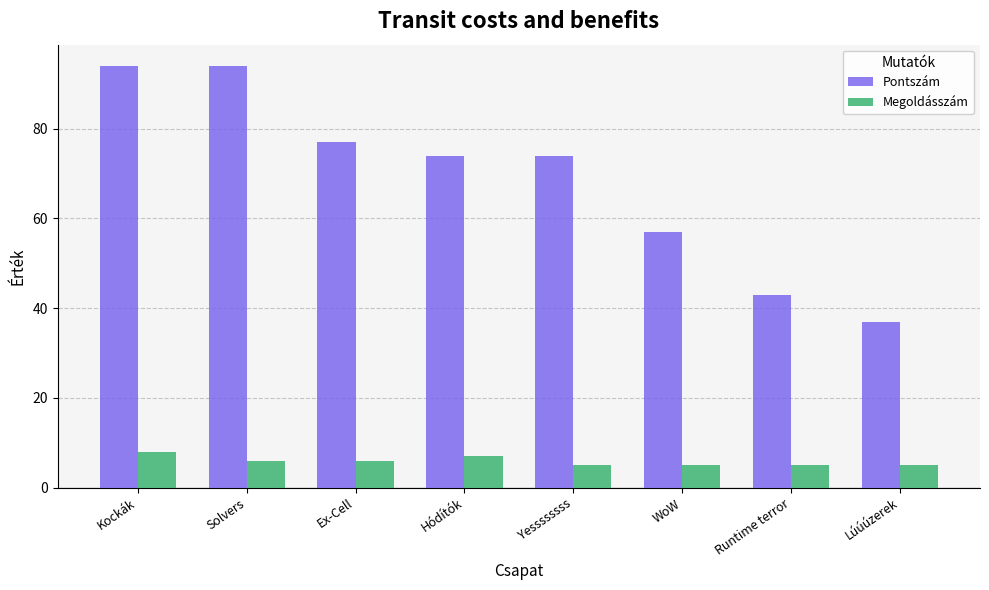

What position from the left is Hódítók?

4